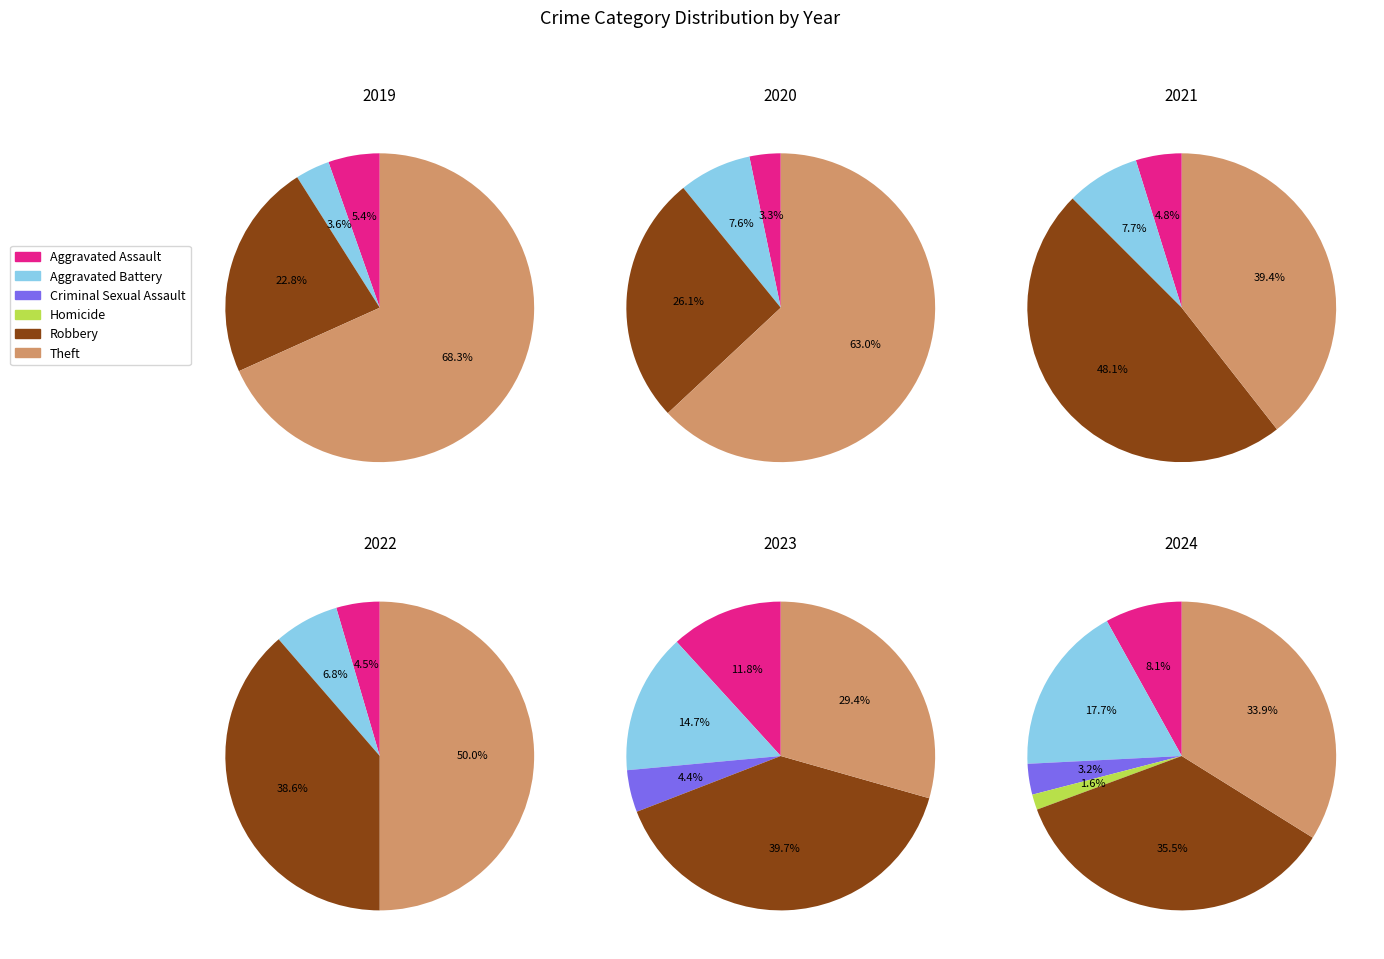

Which category has the biggest portion of the pie?

Robbery